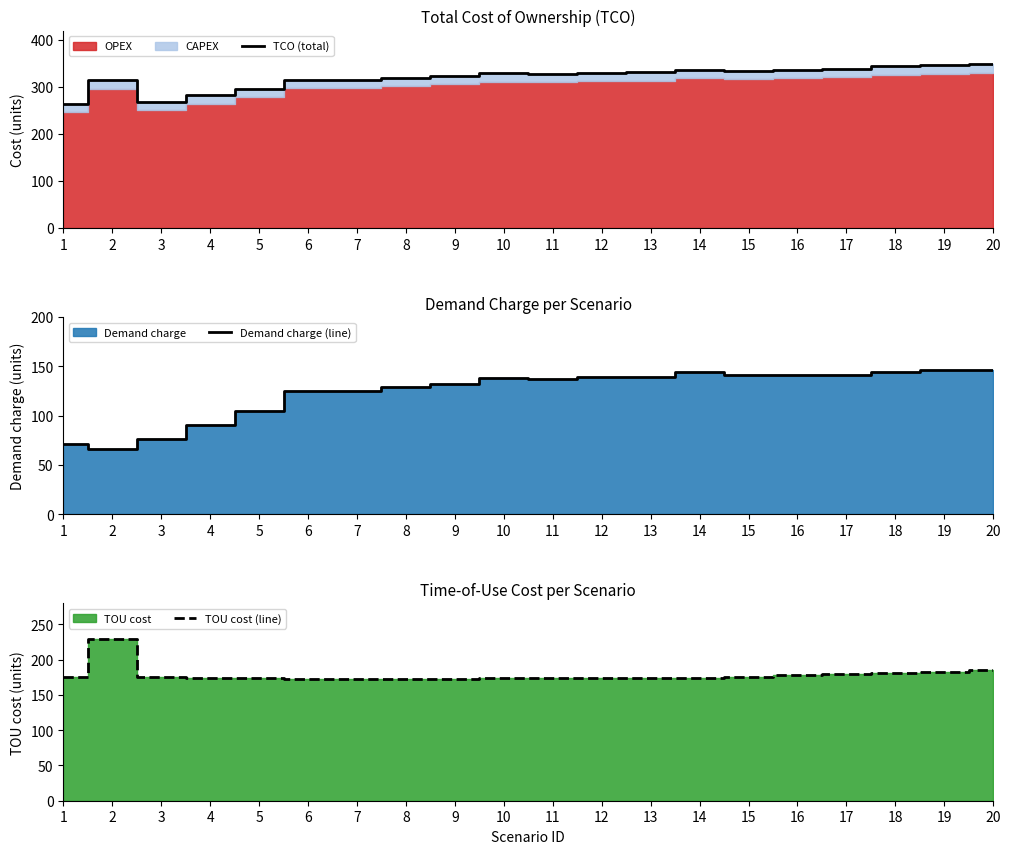

What is the highest value of the Demand charge (line) series?

146.3